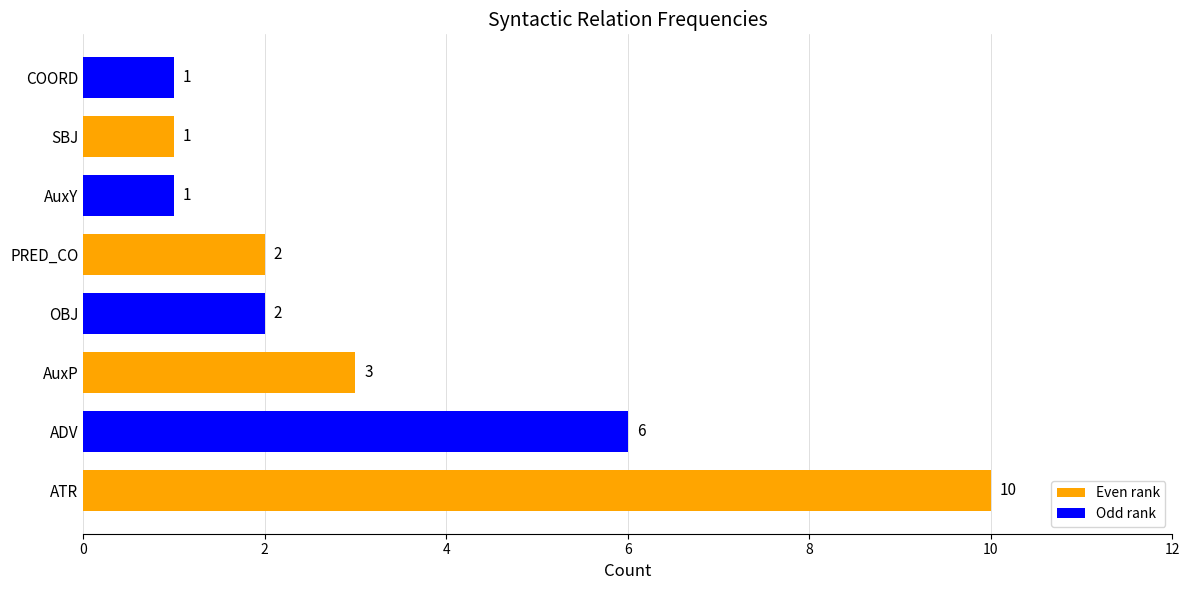

Where is the data nearest to the value 5?

ADV